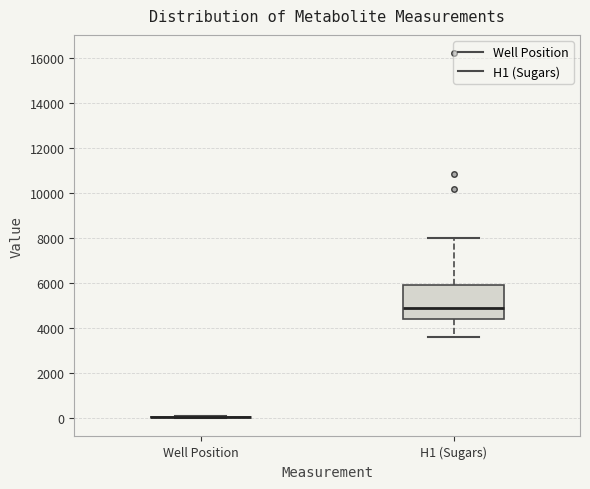

Which box is the tallest, from its lower edge to its upper edge?

H1 (Sugars)